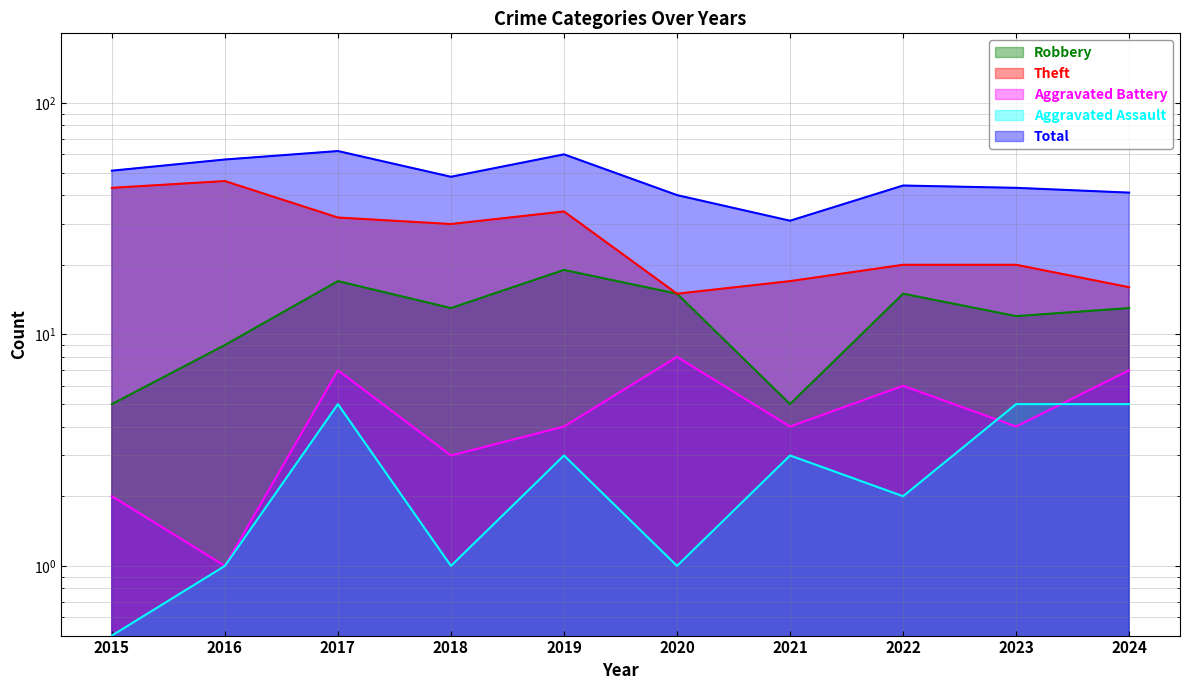

What are all the series names shown in the legend?

Robbery, Theft, Aggravated Battery, Aggravated Assault, Total